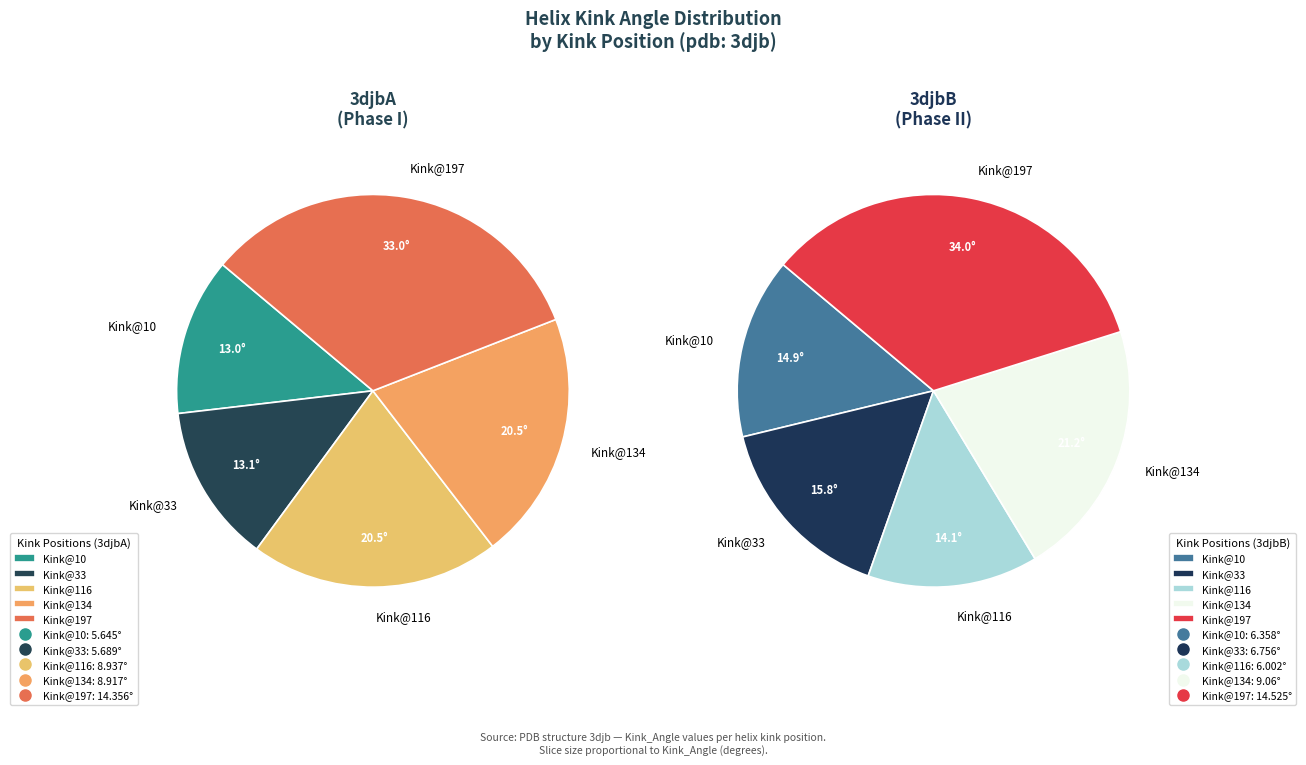

Combined, do 3djbB_33 and 3djbB_116 account for over 50%?

No